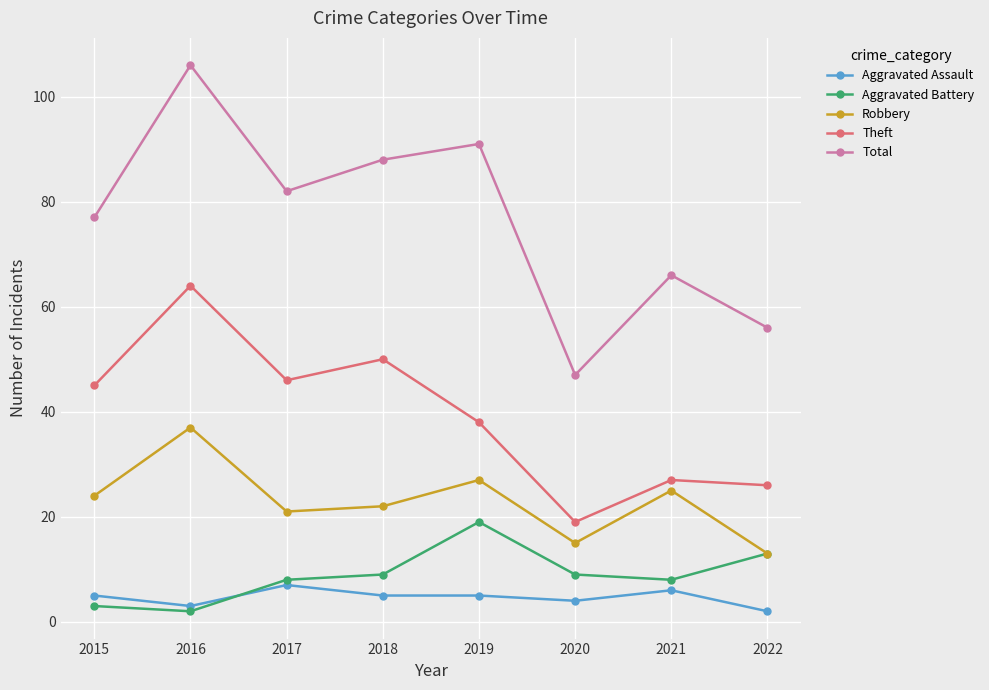

Rank the series at 2015 from highest to lowest value.

Total, Theft, Robbery, Aggravated Assault, Aggravated Battery